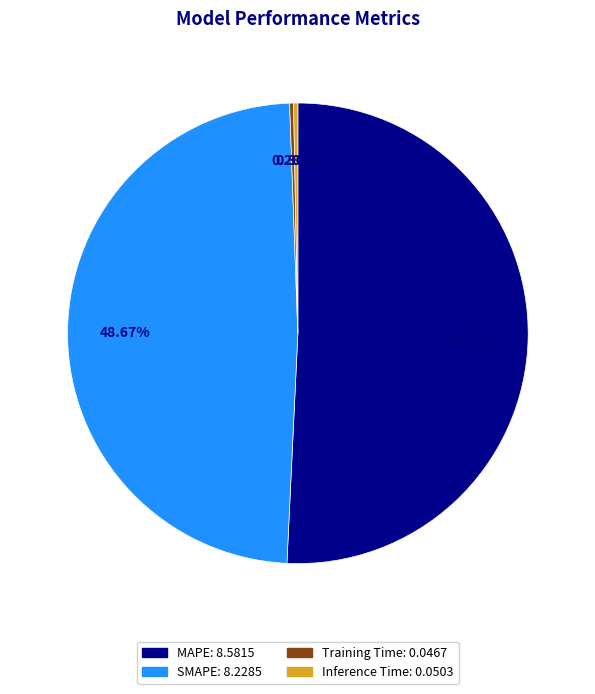

Does MAPE: 8.5815 account for over 50% of the chart?

Yes